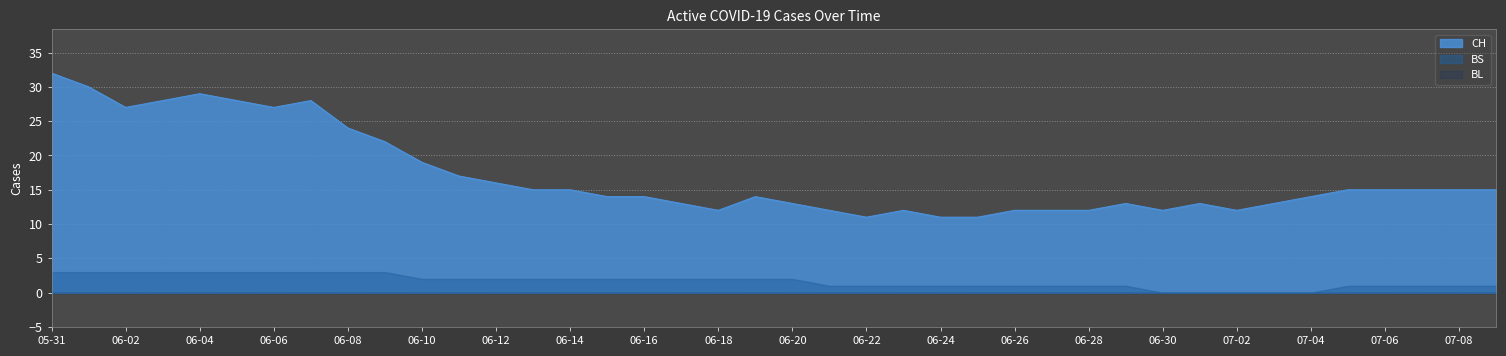

Where is BS nearest to the value 1?

2020-06-21